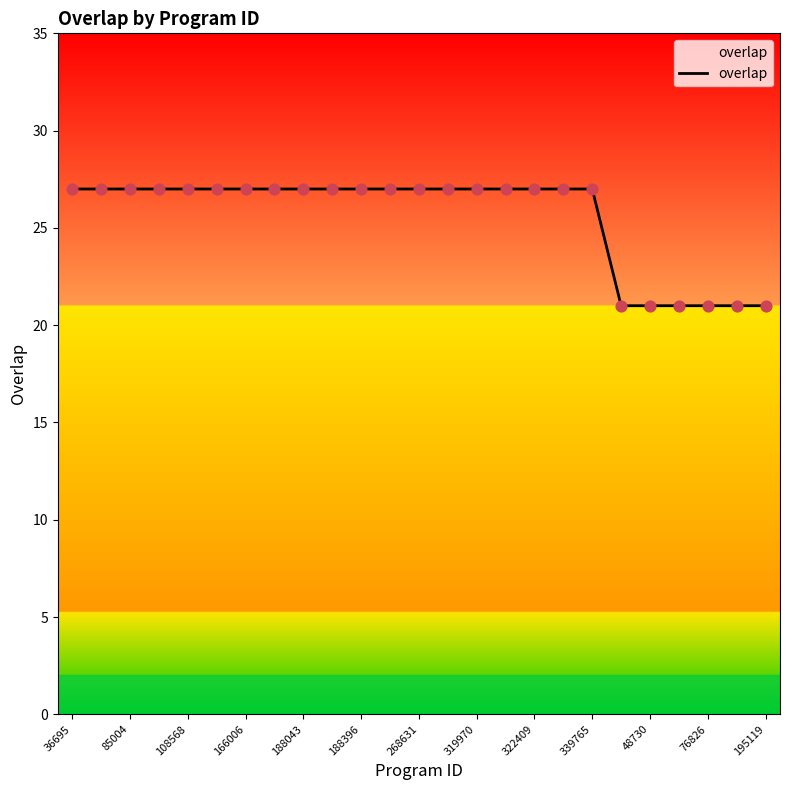

What is the difference between the maximum and minimum values?

6